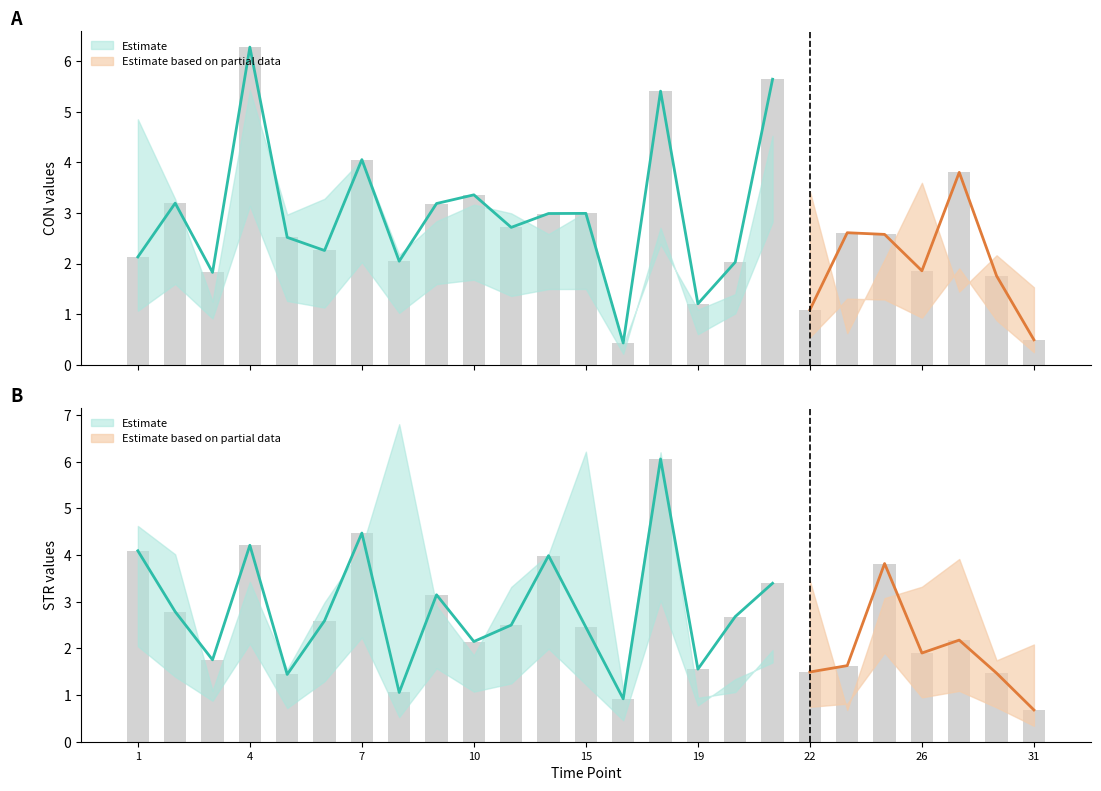

What is the minimum value for STR?

0.7